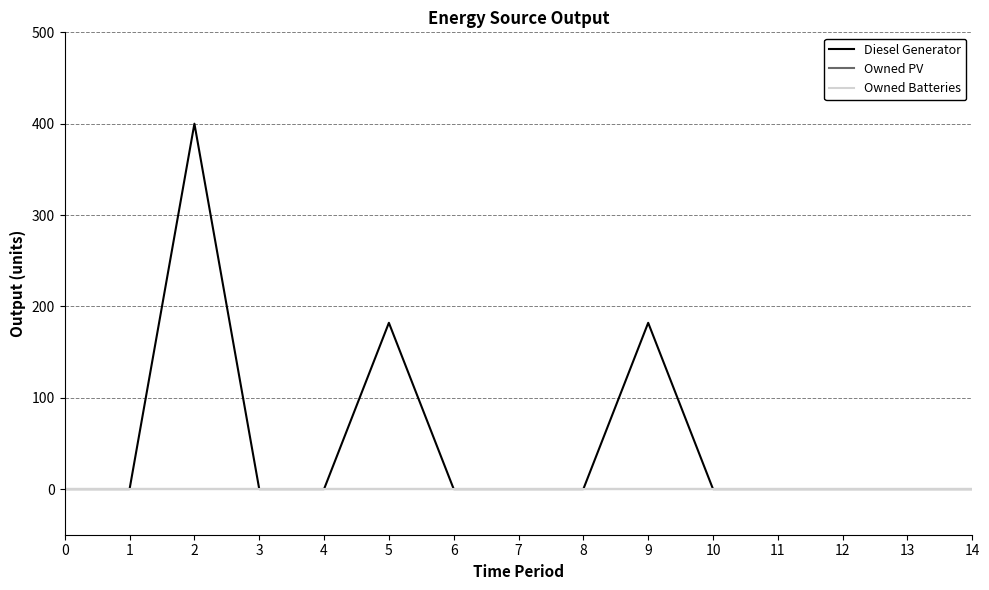

Is this an area chart (filled region under the line)?

No